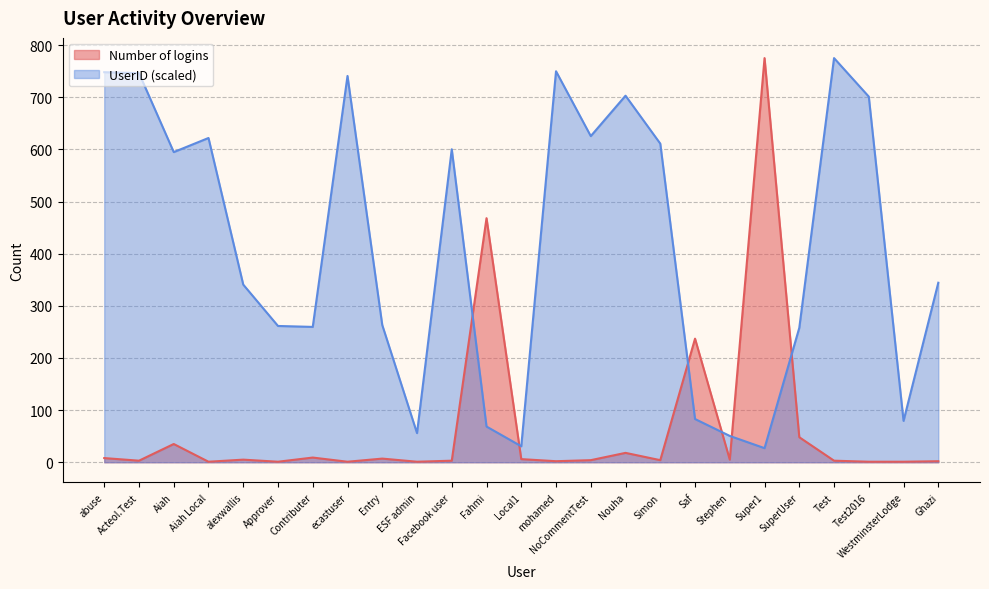

The UserID series shows 621.8 at Aiah Local. True or false?

True